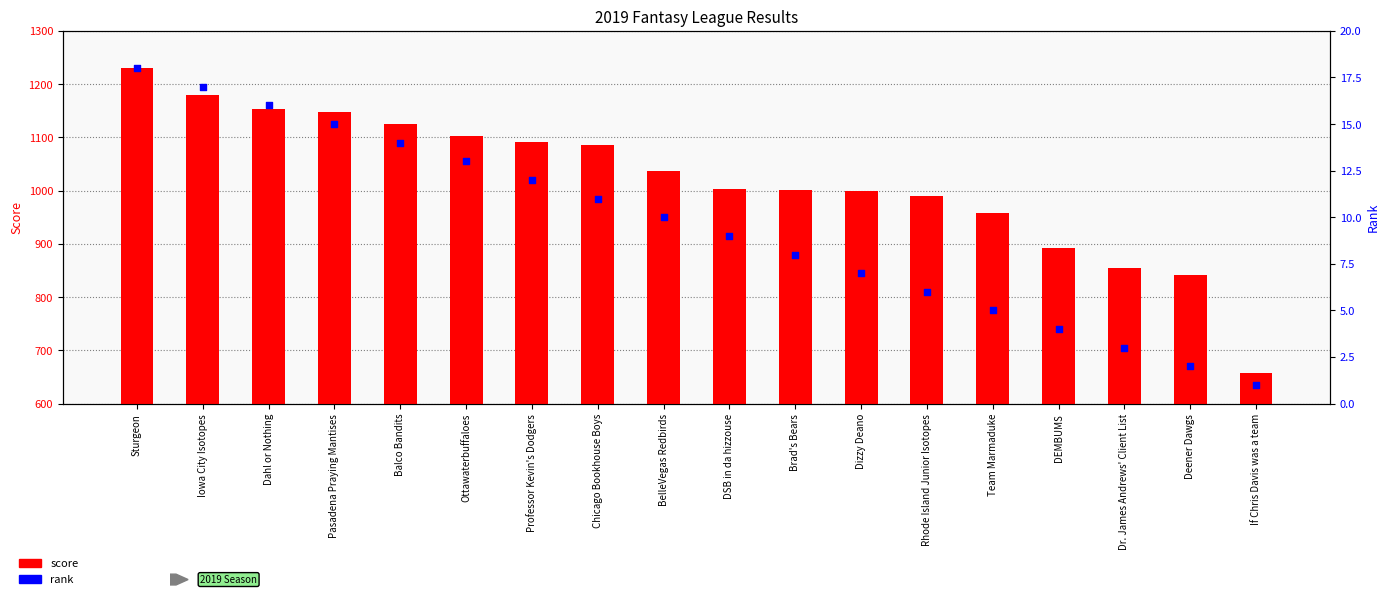

Which series reaches the maximum Y coordinate?

score